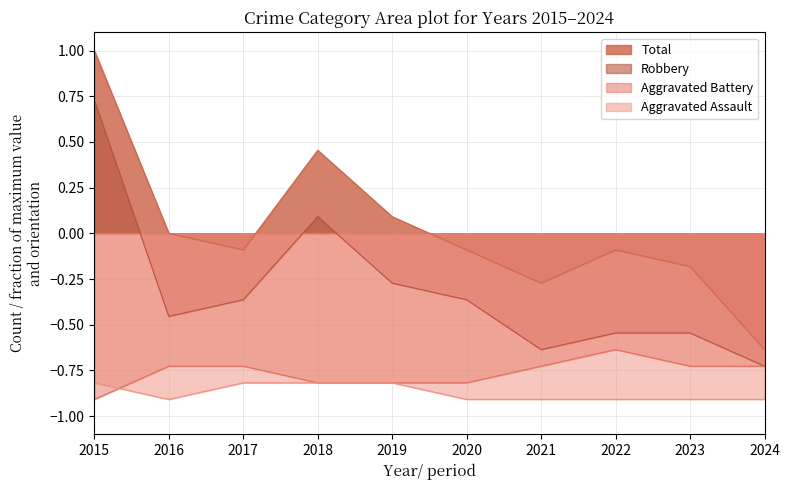

How many values in the Robbery series exceed 0?

2